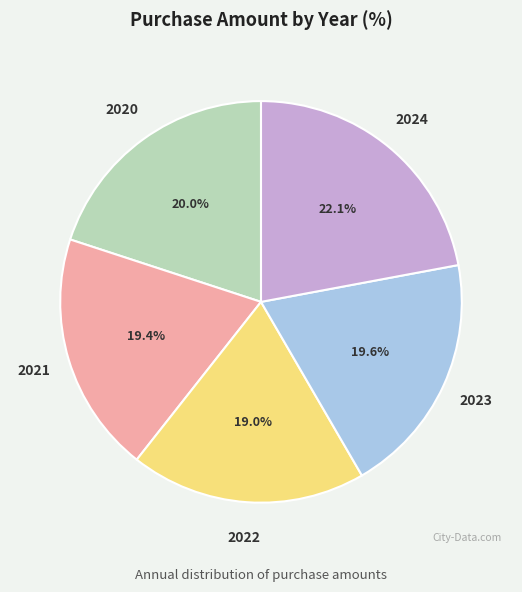

To the nearest percent, what is the average slice percentage?

20%